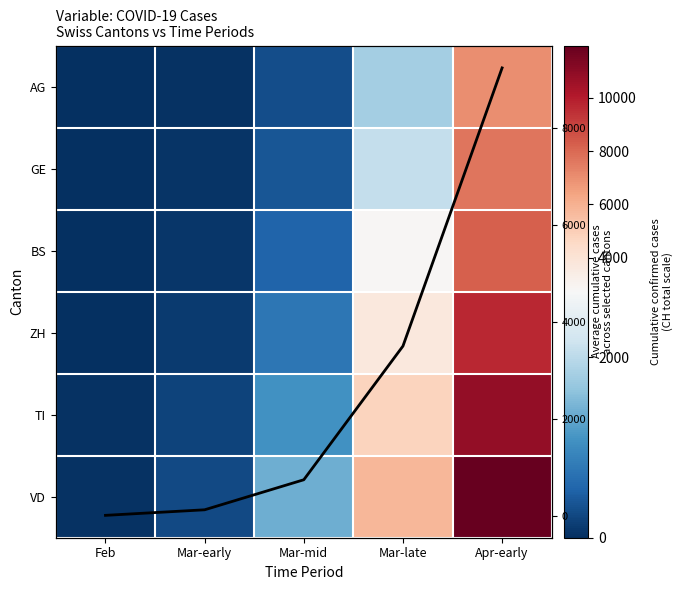

Where is Canton Average nearest to the value 4625?

Mar-late